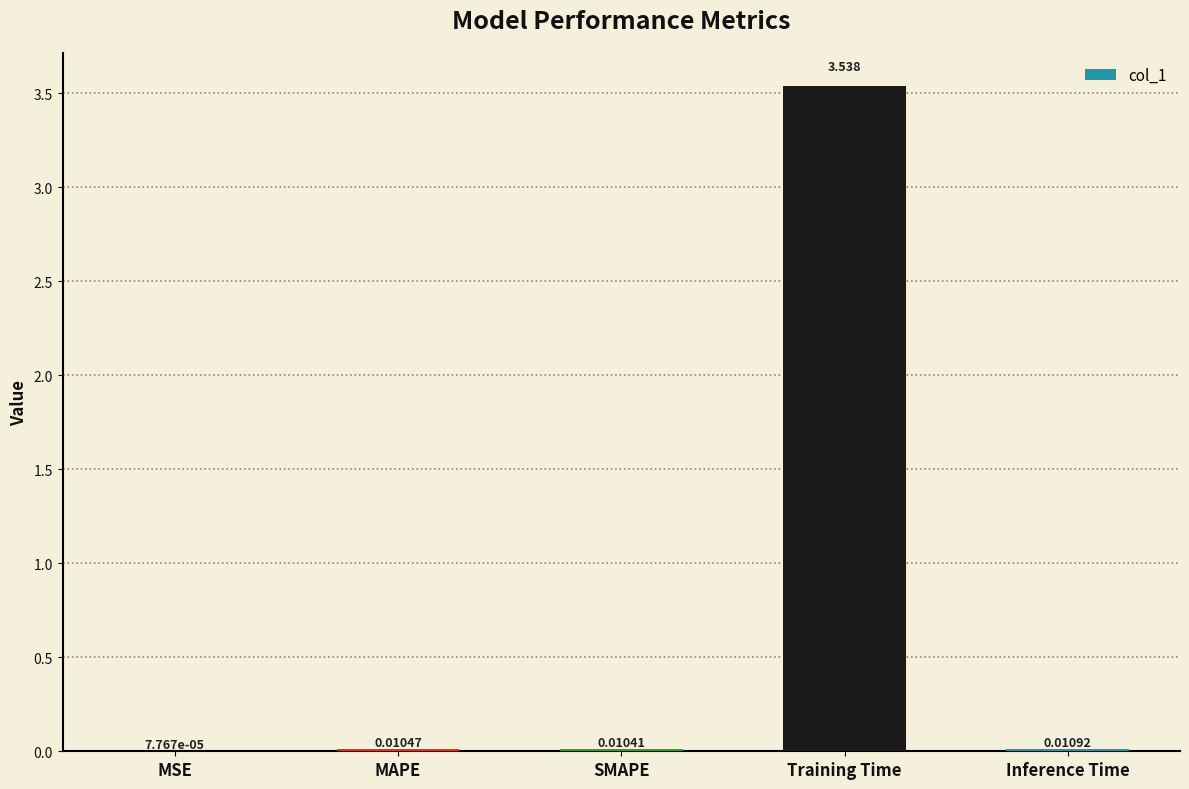

Which has a higher value, Training Time or Inference Time?

Training Time